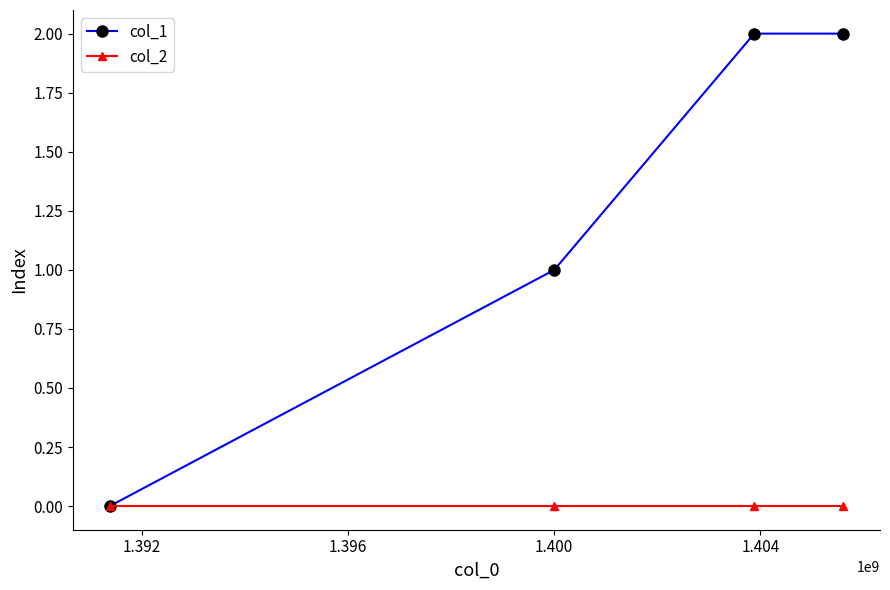

List the series in order of their overall mean, highest first.

col_1, col_2